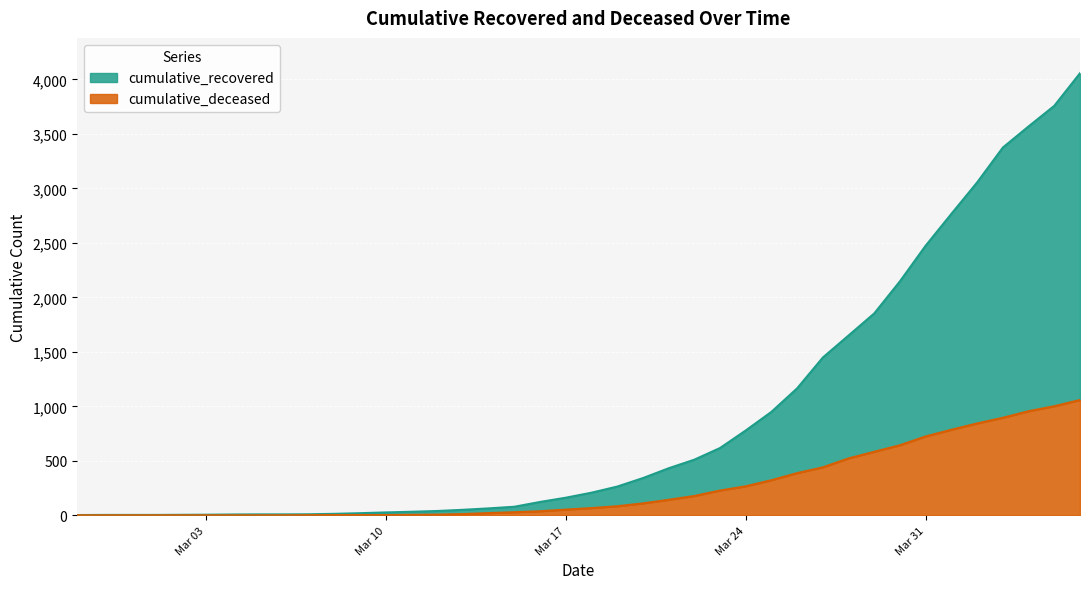

Is the value of cumulative_recovered at 2020-03-05 greater than the value of cumulative_deceased at 2020-03-11?

Yes